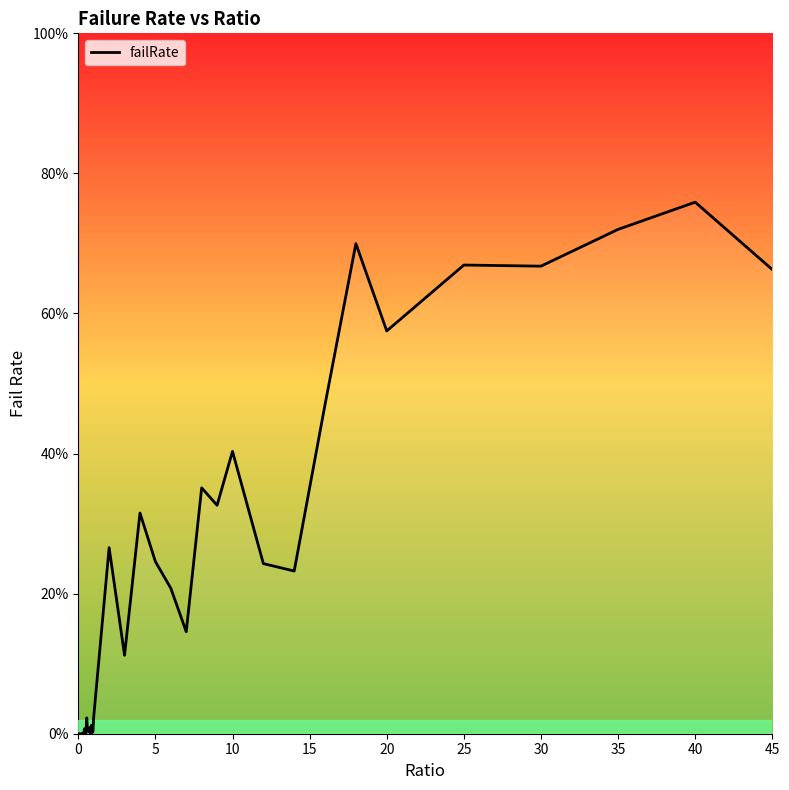

Count the number of categories in the chart.

40